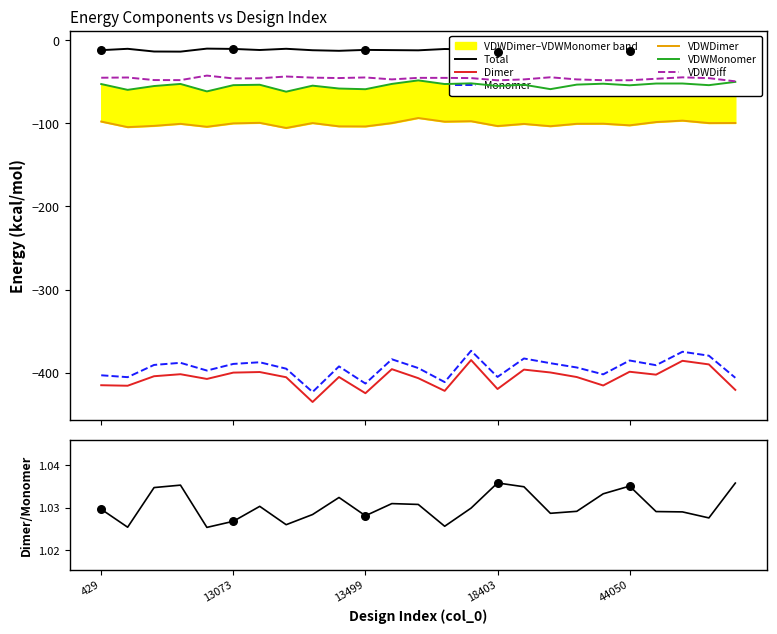

Which series has the widest spread of Y values?

Dimer